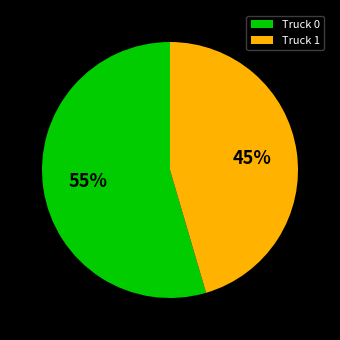

Do Truck 1 and Truck 0 together represent more than half of the pie?

Yes